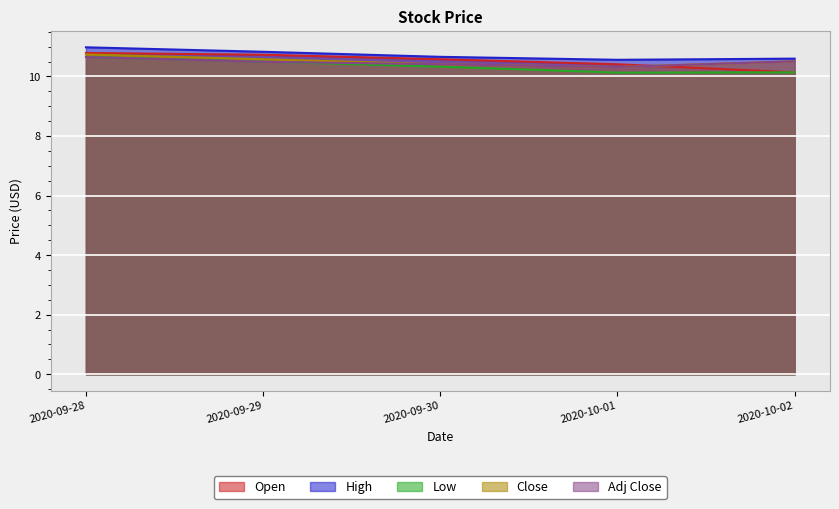

Where is Close nearest to the value 10?

2020-10-01